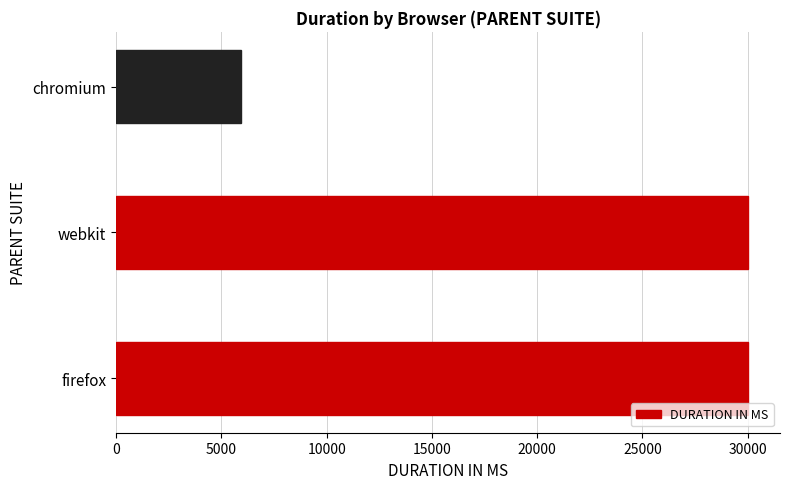

What is the difference between the maximum and minimum values?

24102